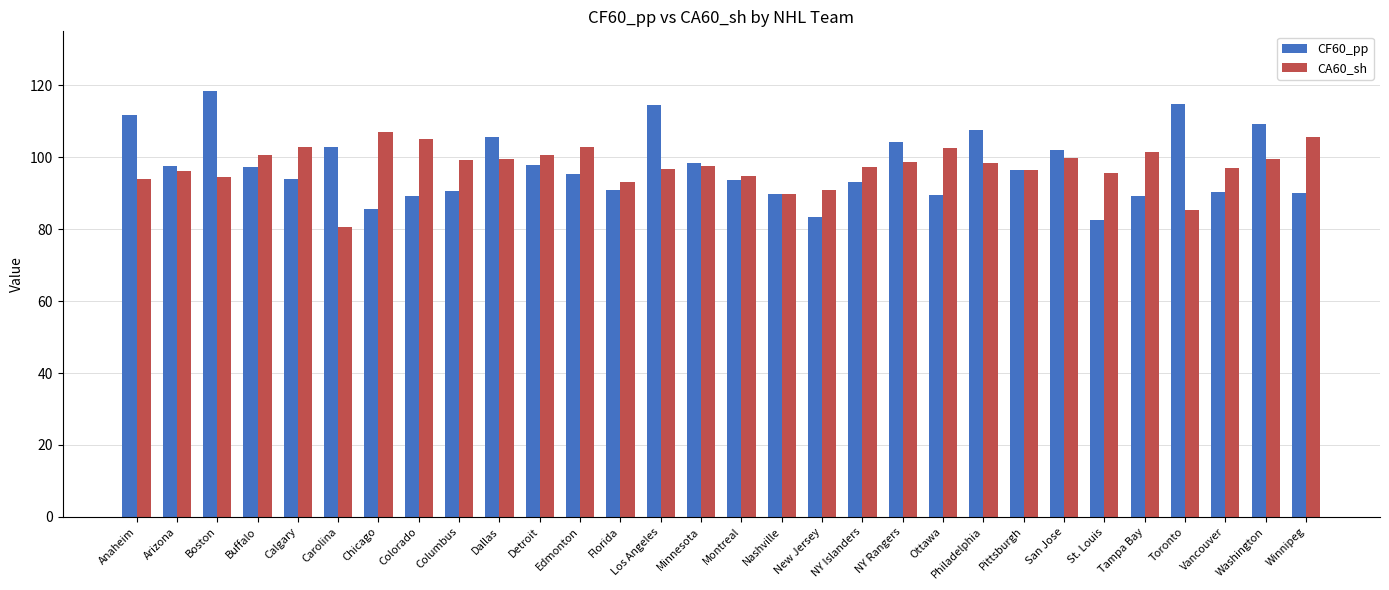

What is the total value across all series at Calgary?

196.8